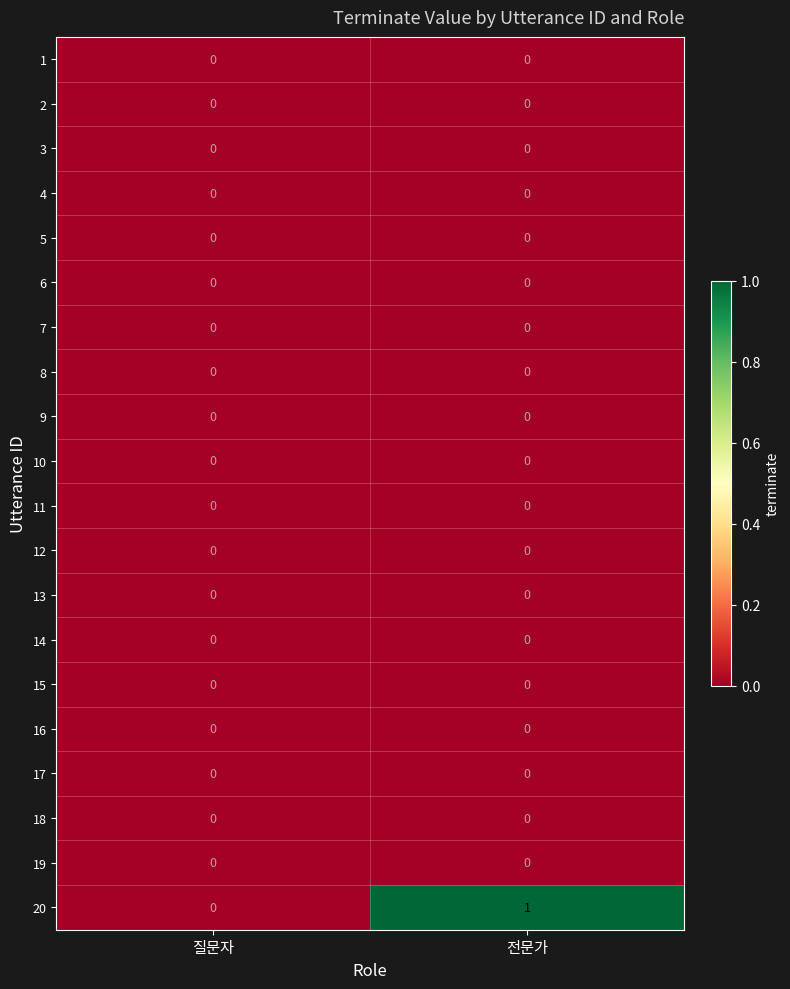

Which series has the largest total across all categories?

20